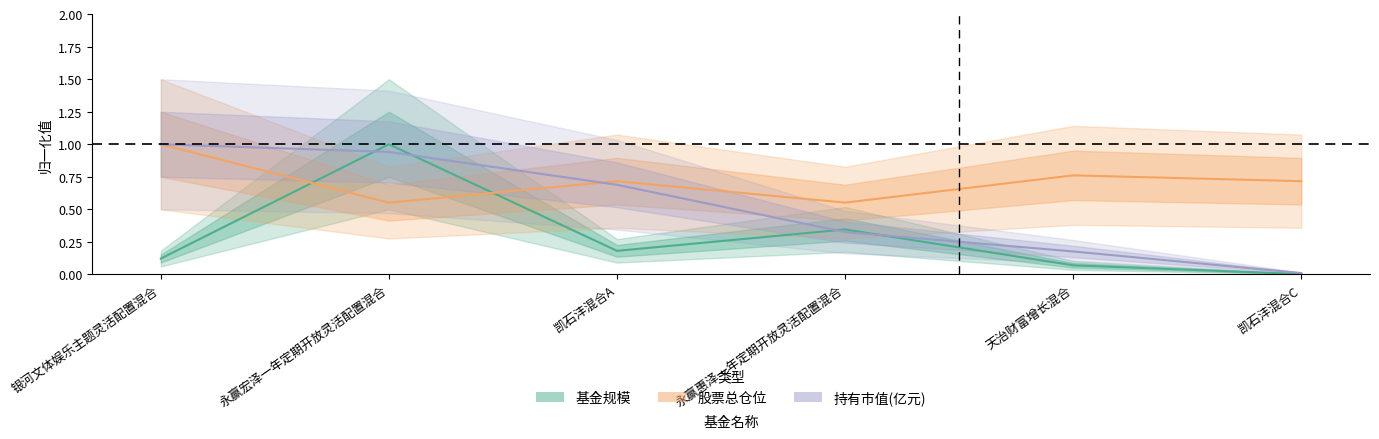

At 凯石沣混合A, list the series in order from smallest to largest.

基金规模, 持有市值(亿元), 股票总仓位